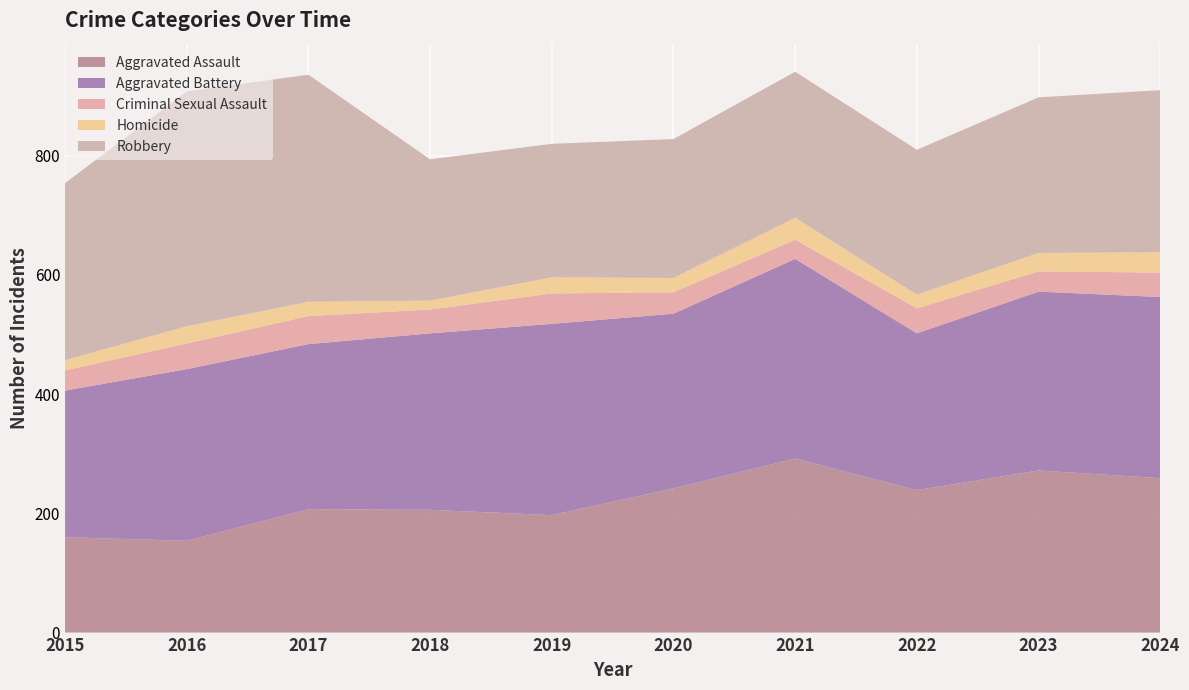

Reading left to right, what are all the values shown in this chart?

Aggravated Assault: 160	154	207	206	197	242	292	239	272	259
Aggravated Battery: 246	288	277	296	321	293	335	263	300	304
Criminal Sexual Assault: 34	43	47	40	51	36	32	42	34	41
Homicide: 17	29	24	15	27	24	37	23	31	34
Robbery: 297	394	381	237	224	233	245	243	261	272